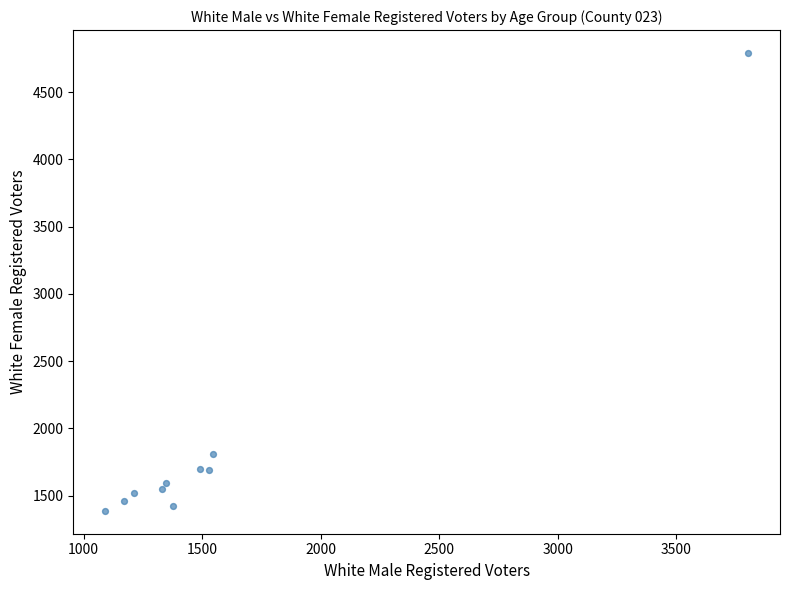

What Y value in the scatter plot is closest to 3089?

1810